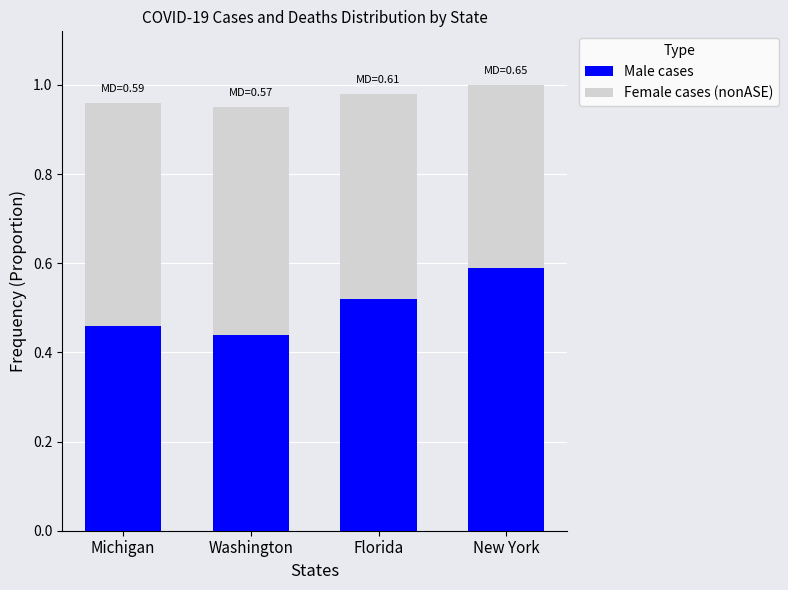

The value of Male cases at Florida is 0.5. True or false?

True